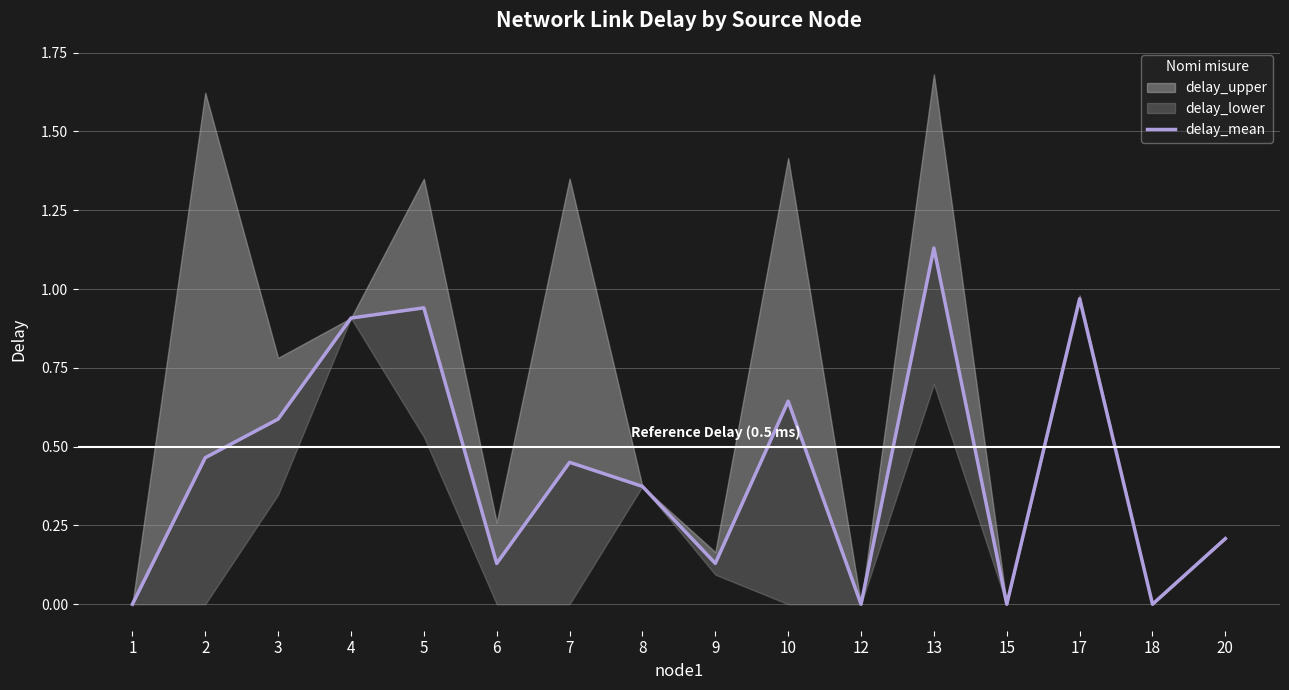

What is the change in value from 7 to 10?

+0.2